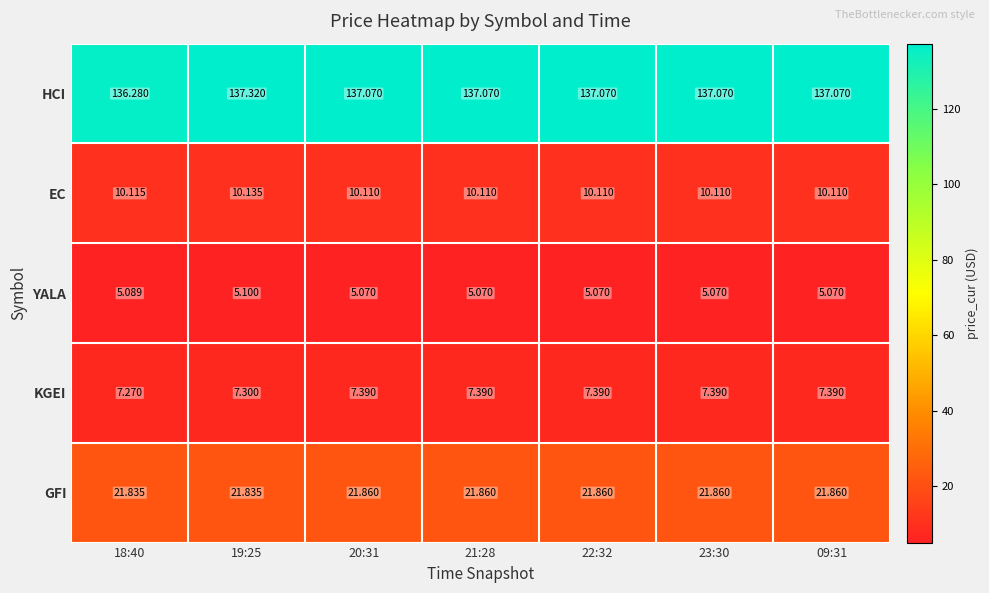

How many series are shown in this chart?

5